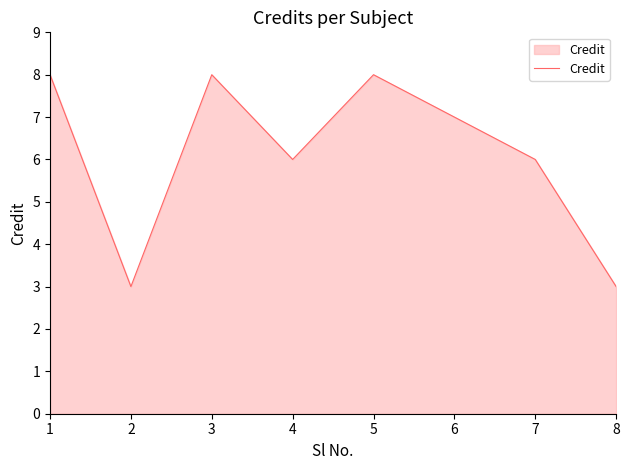

True or false: the data shows 7 at 6.

True